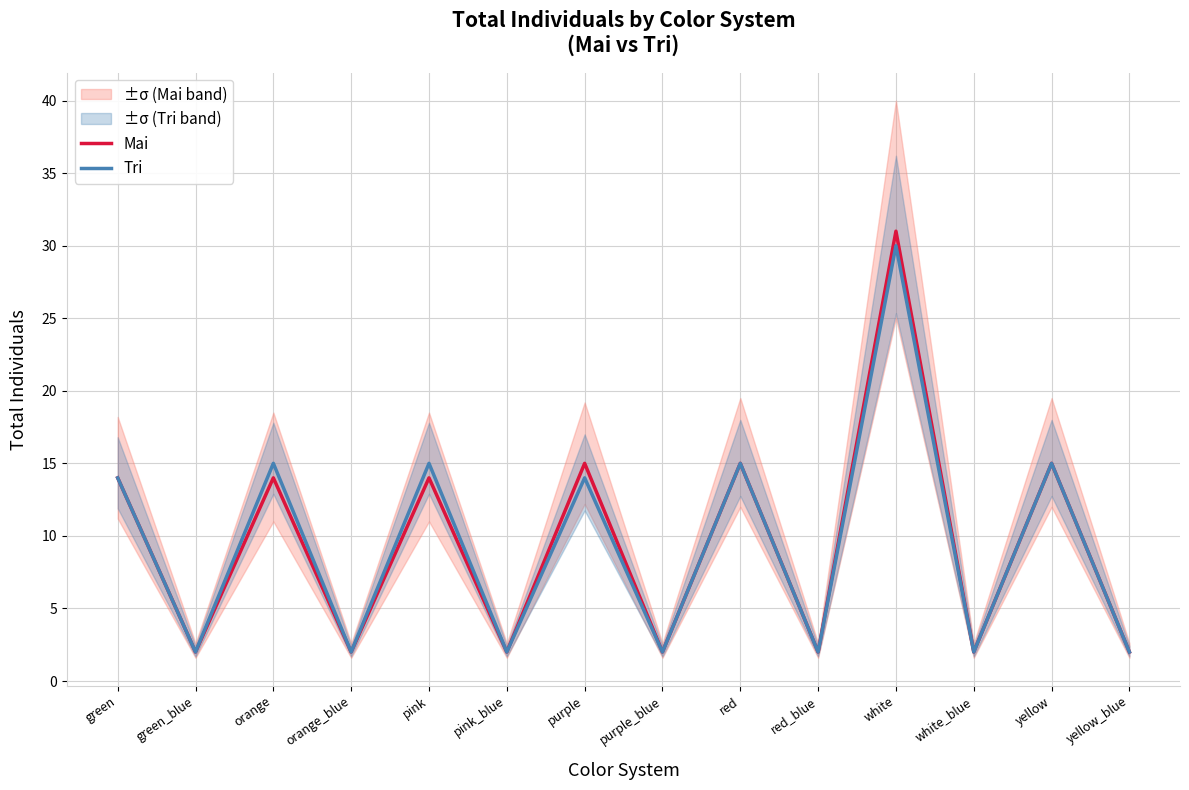

Which series has the largest total across all categories?

Mai